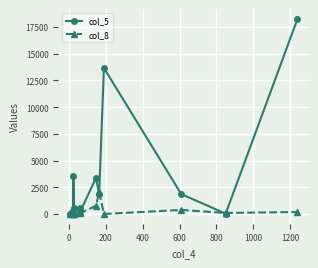

List the series in order of their overall mean, highest first.

col_5, col_8